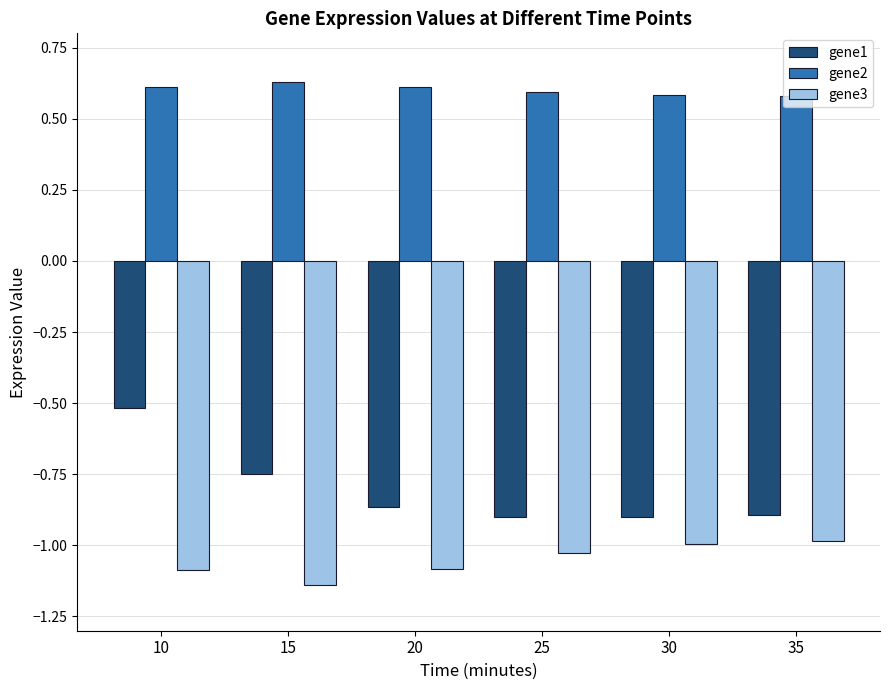

At 15, list the series in order from smallest to largest.

gene3, gene1, gene2